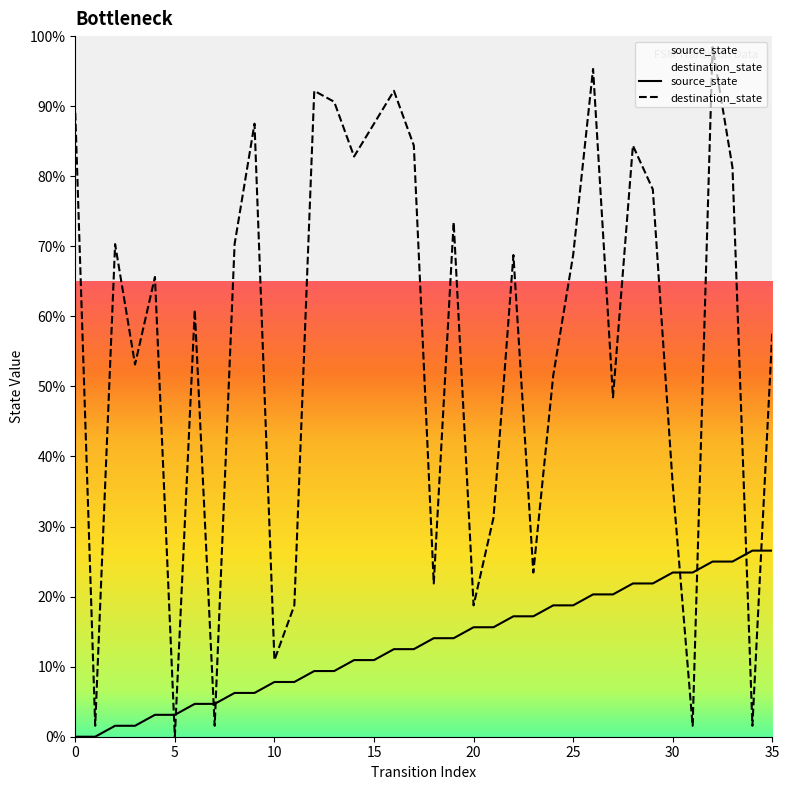

At which label does destination_state reach its minimum?

5